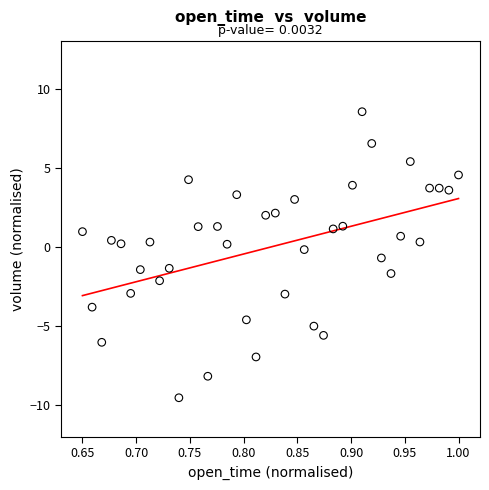

What is the range of Y values (max minus min)?

18.1